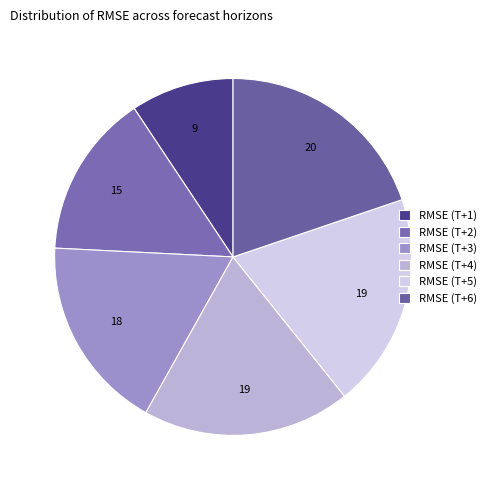

What is the total percentage of RMSE (T+1) and RMSE (T+2)?

24.2%